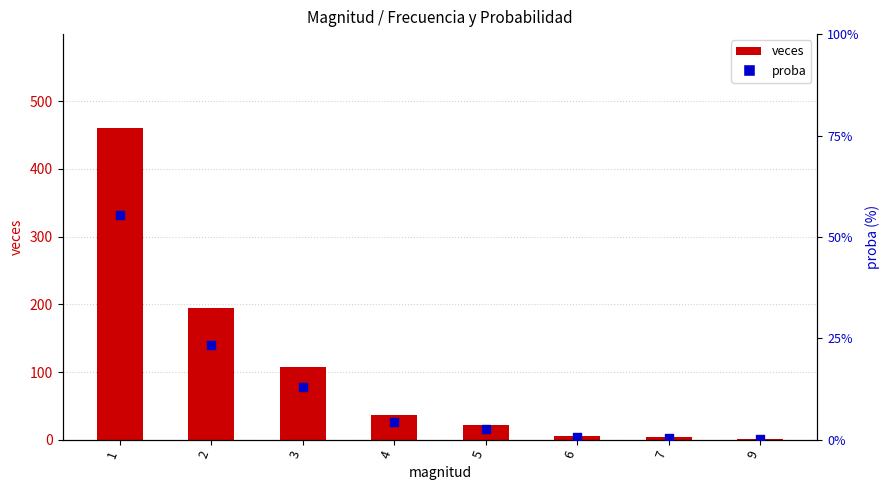

What are all the series names shown in the legend?

veces, proba